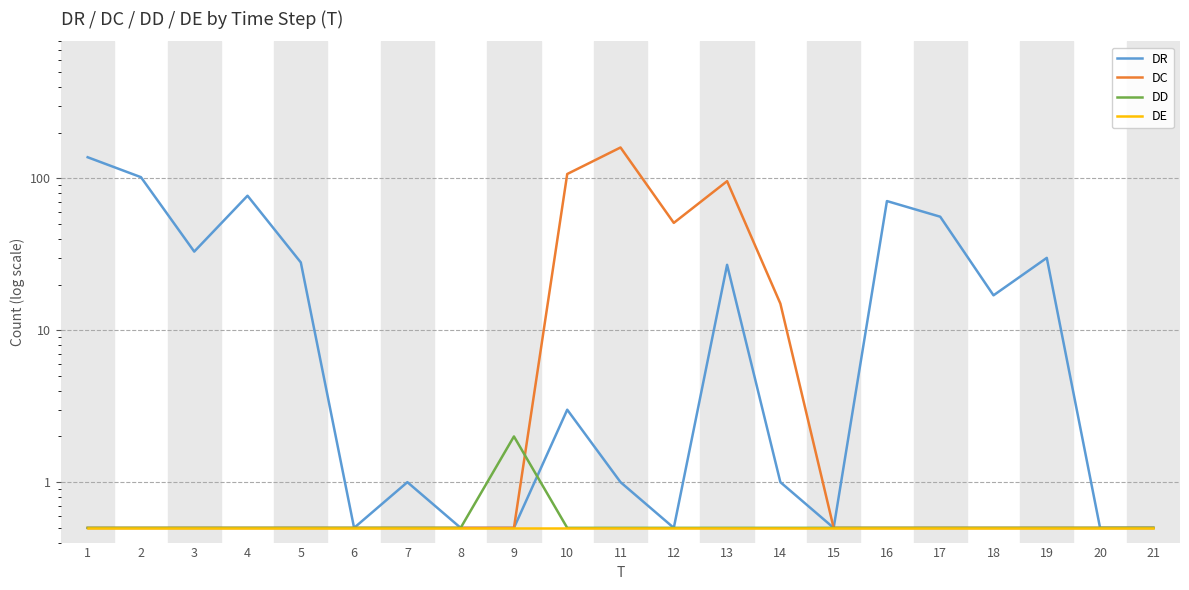

How many interior local peaks does the DD series have?

1